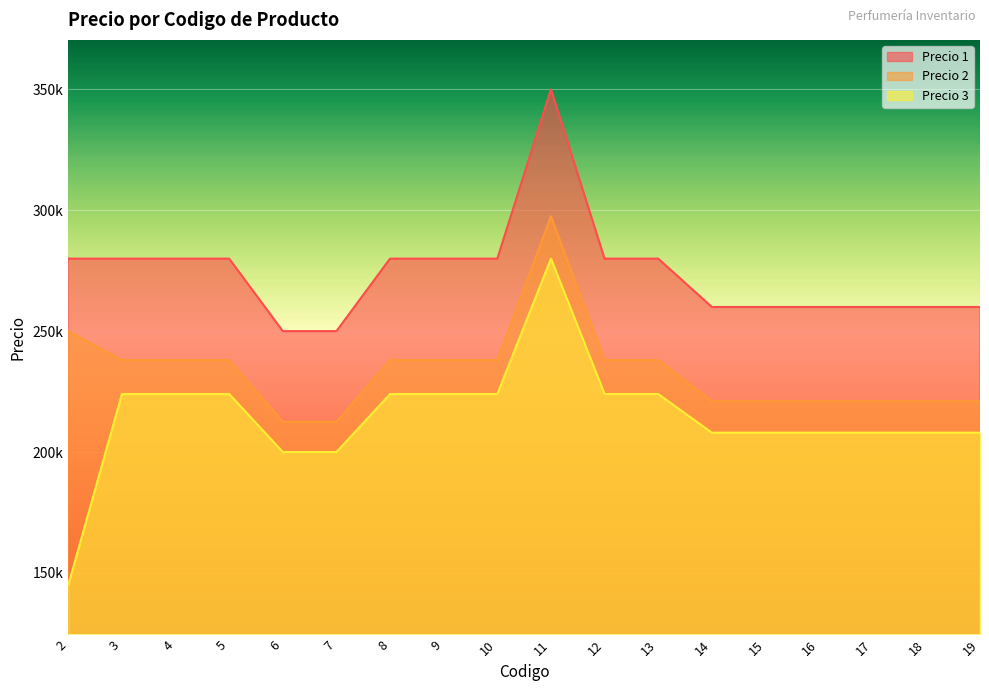

Which category has the lowest value in the Precio 1 series?

6